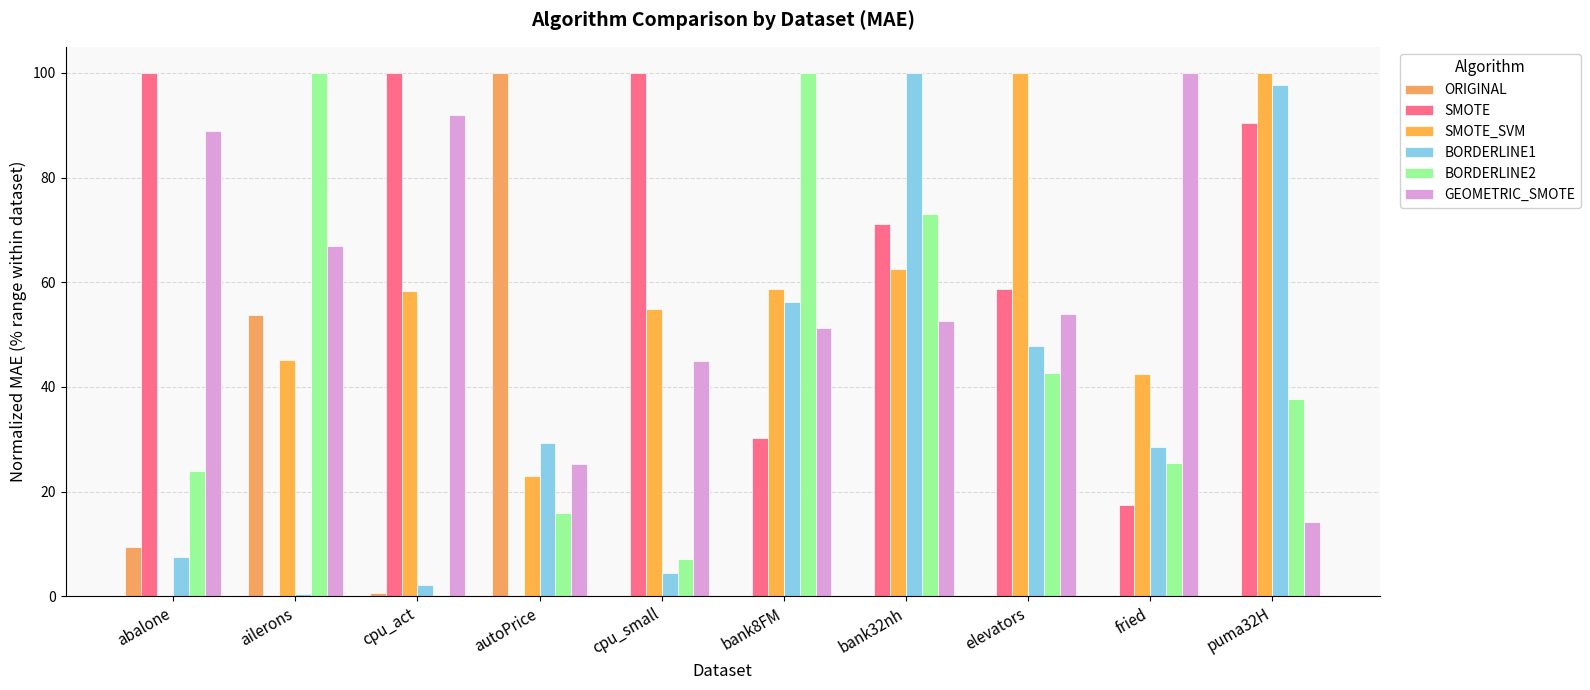

What is the value of the GEOMETRIC_SMOTE bar at the 1st from the left?

88.8